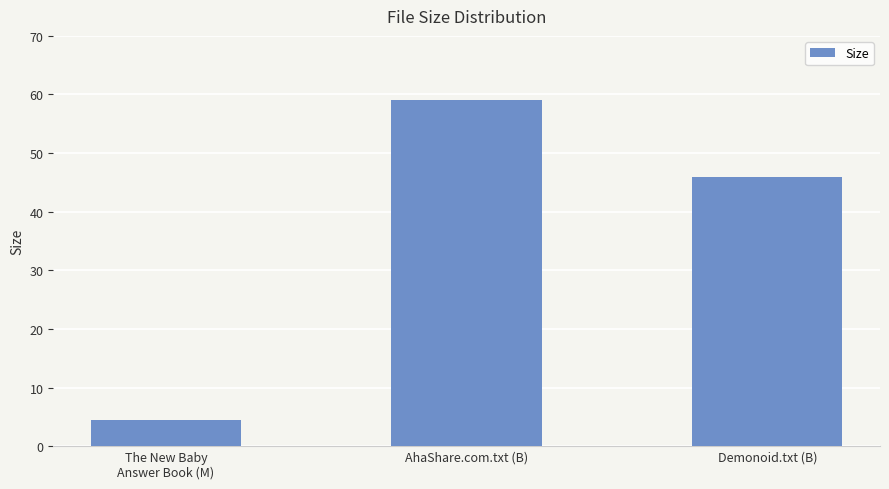

Between The New Baby
Answer Book (M) and AhaShare.com.txt (B), which is larger?

AhaShare.com.txt (B)